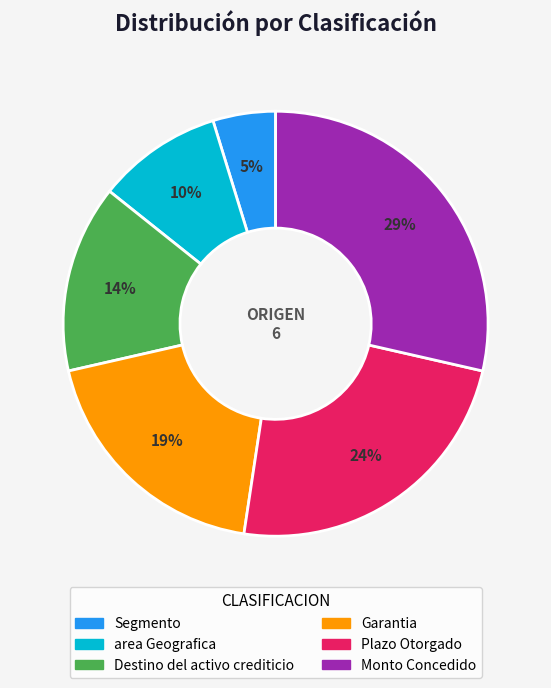

Does Plazo Otorgado represent more than half of the total?

No